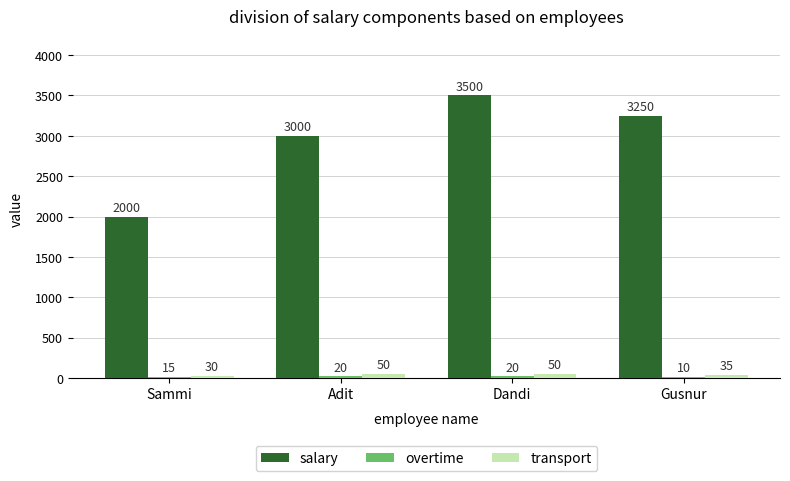

What is the spread (max minus min) of values at Sammi?

1985